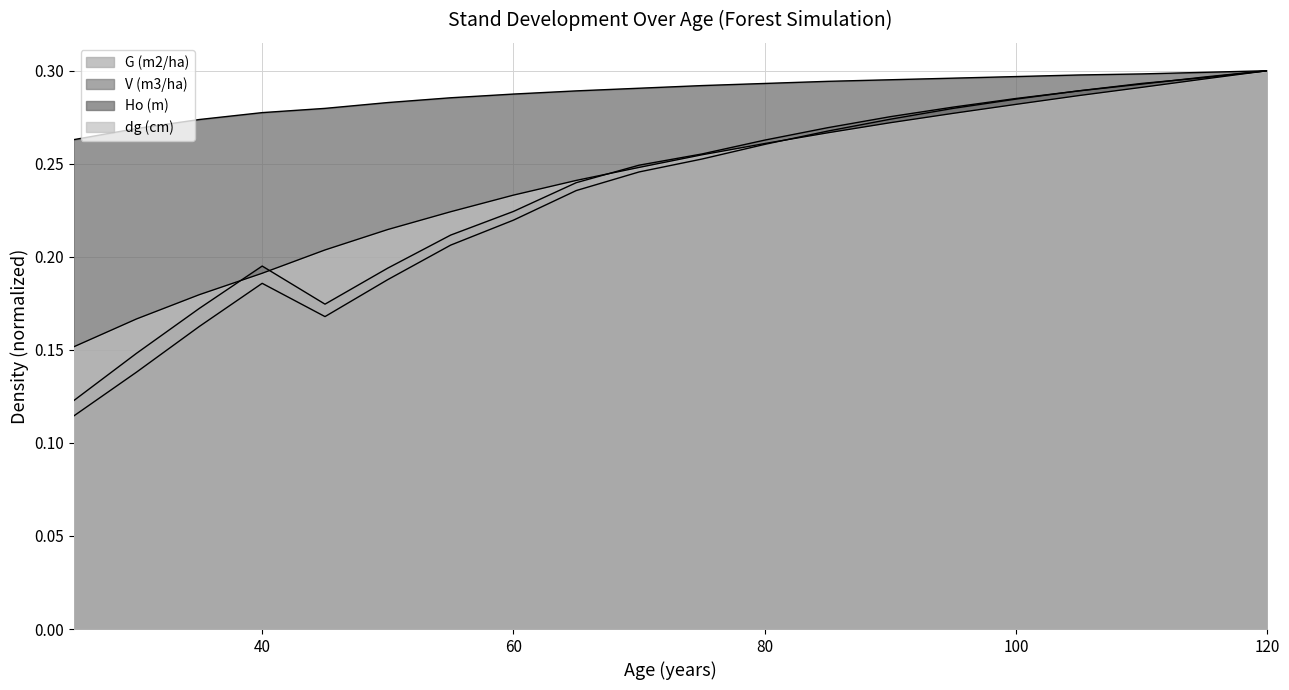

The V (m3/ha) series shows 0.2 at 40. True or false?

True